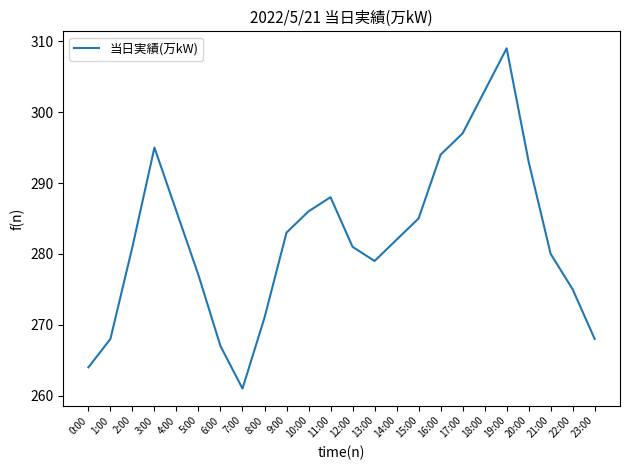

How many interior local peaks (higher than both neighbors) does the data have?

3